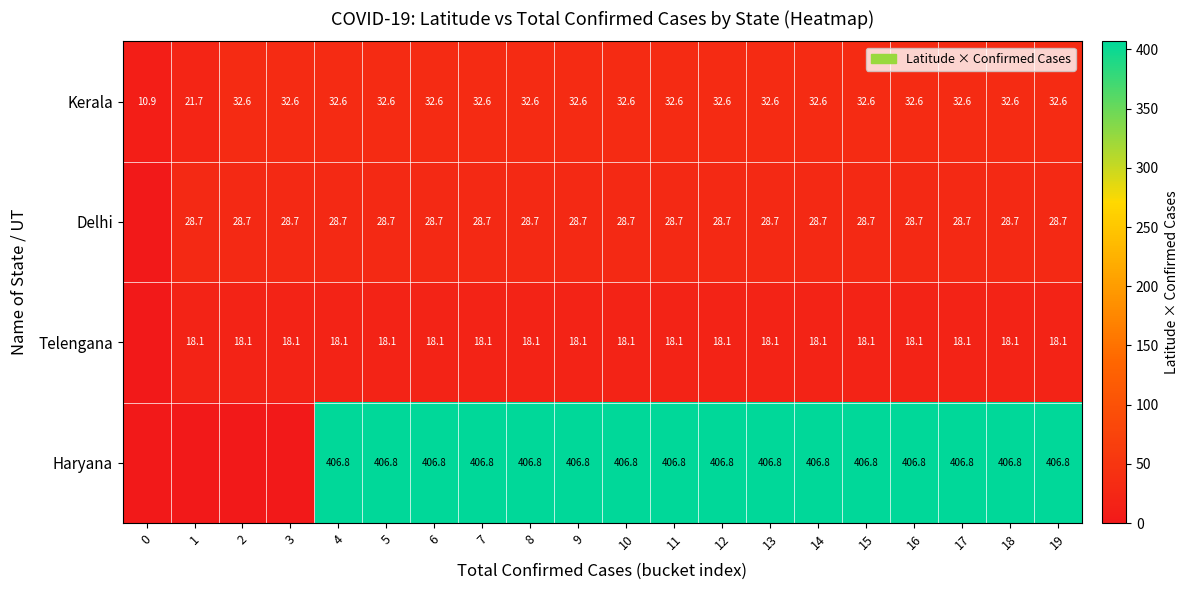

What value does the Kerala series have at 19?

32.6